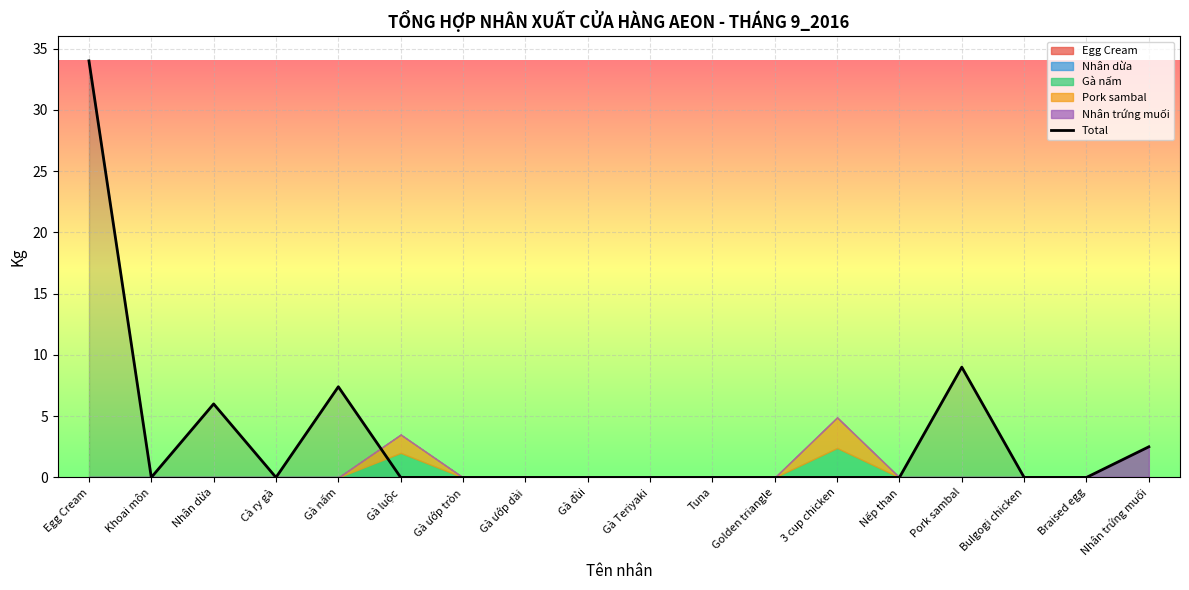

How many interior local valleys (lower than both neighbors) does the data have?

2